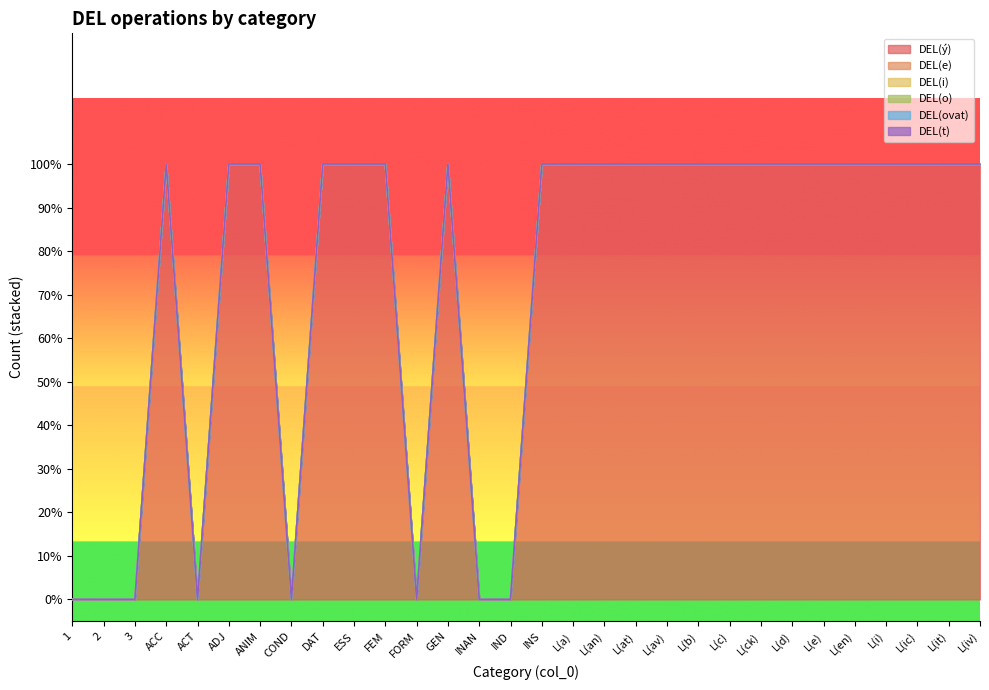

At how many categories does at least one series exceed 0?

22